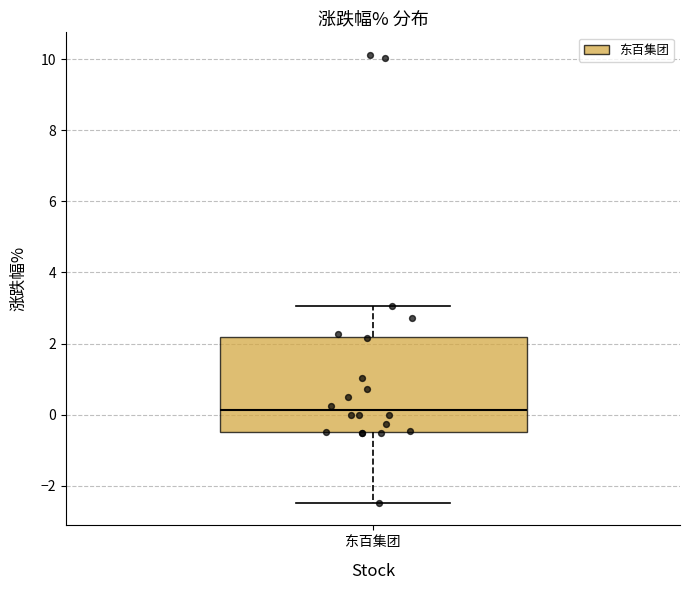

Transcribe this box plot: give where the median line is, the range the box spans, and where the two whiskers end, as read against the y-axis. The values are not printed on the chart, so give them approximately, as read against the axis.

median 0.2, box -0.4 to 2.2, whiskers -2.4 to 3.0